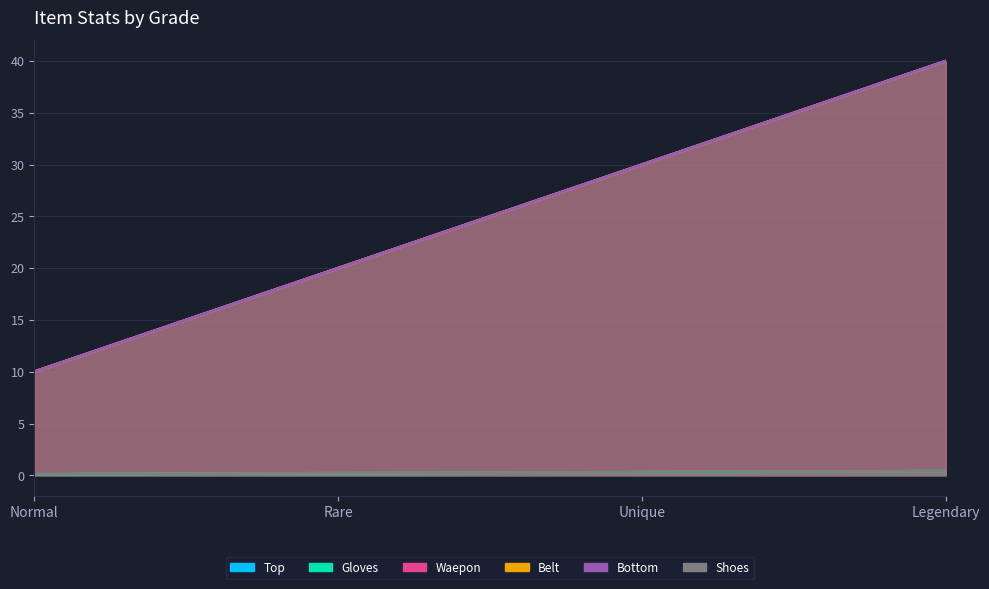

What is the approximate value of Top at Normal?

10.0